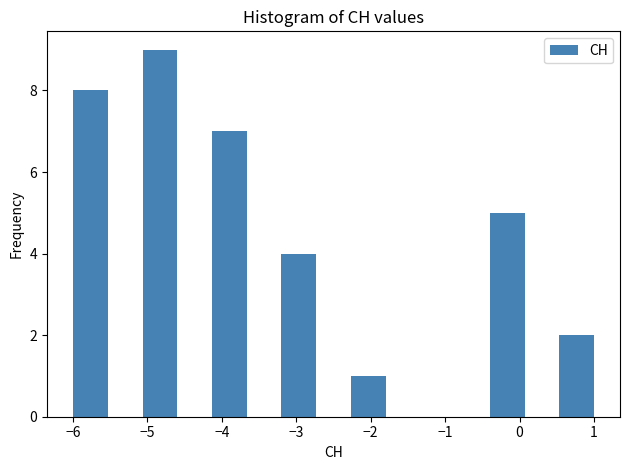

What is the height of the bar covering -4.1 to -3.7 on the x-axis? Neither the bar edges nor the heights are printed on the chart, so give them approximately, as read against the axes.

7